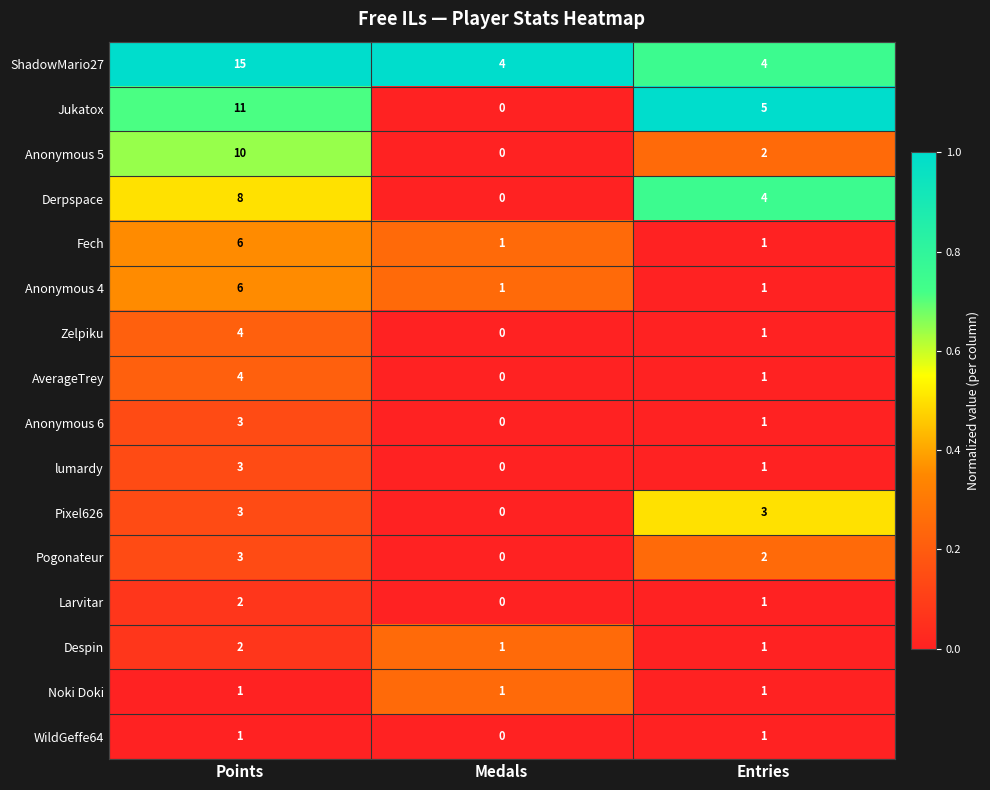

What is the total value across all series at Points?

82